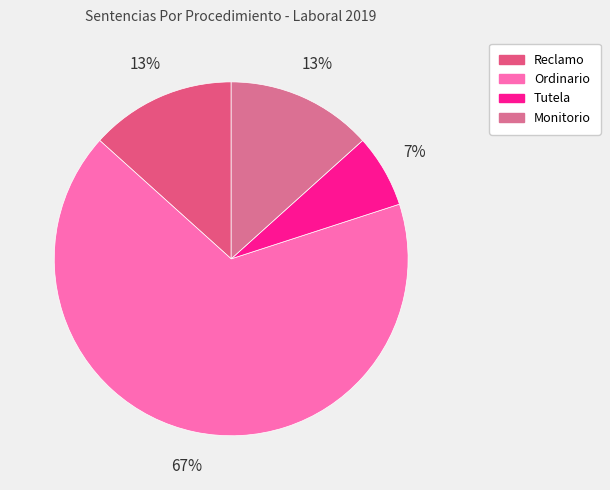

Is there any slice that represents more than half of the pie?

Yes